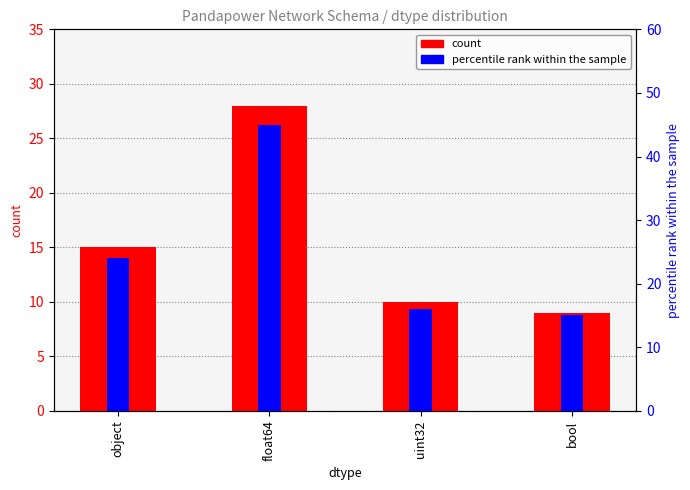

Which category has the lowest value in the count series?

bool